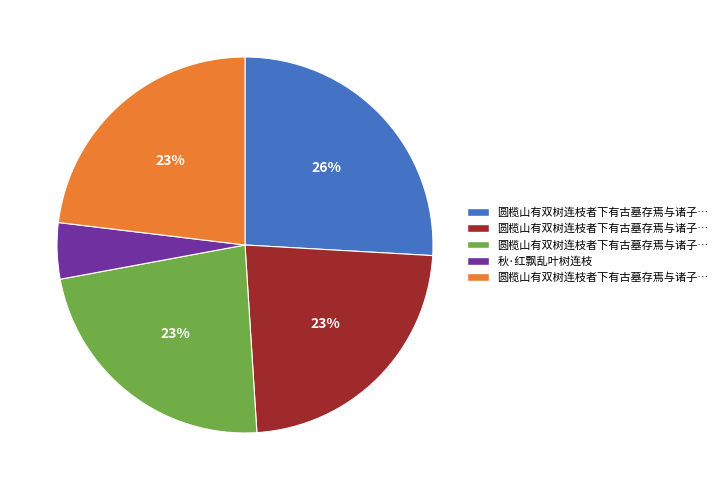

To the nearest percent, what is the average slice percentage?

20%